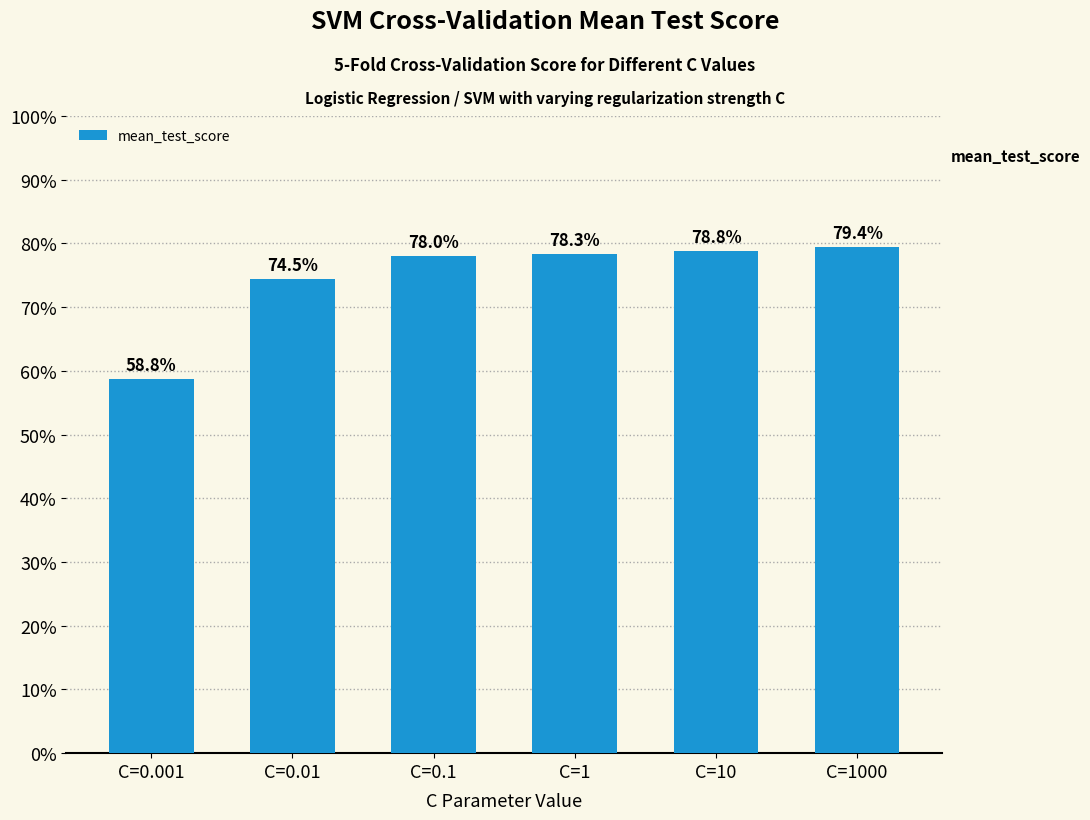

Rank the categories by value from lowest to highest.

C=0.001, C=0.01, C=0.1, C=1, C=10, C=1000